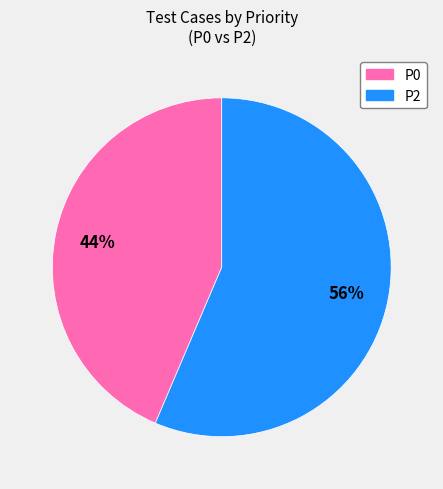

Between P2 and P0, which is larger?

P2